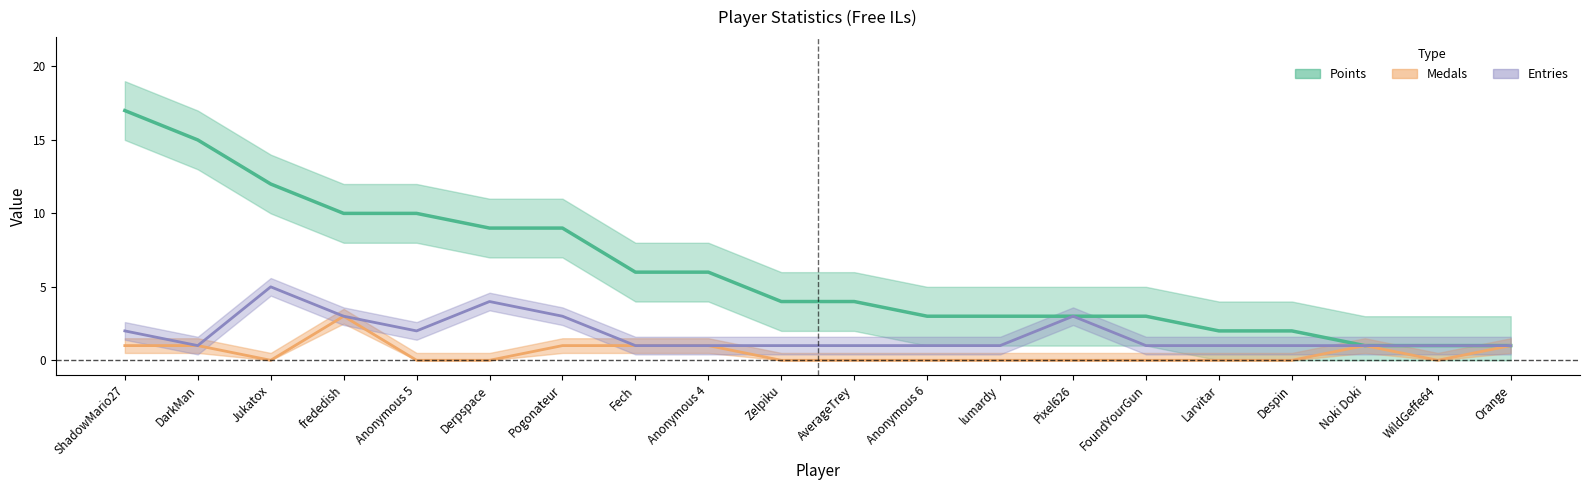

True or false: Medals and Entries intersect in this chart.

False